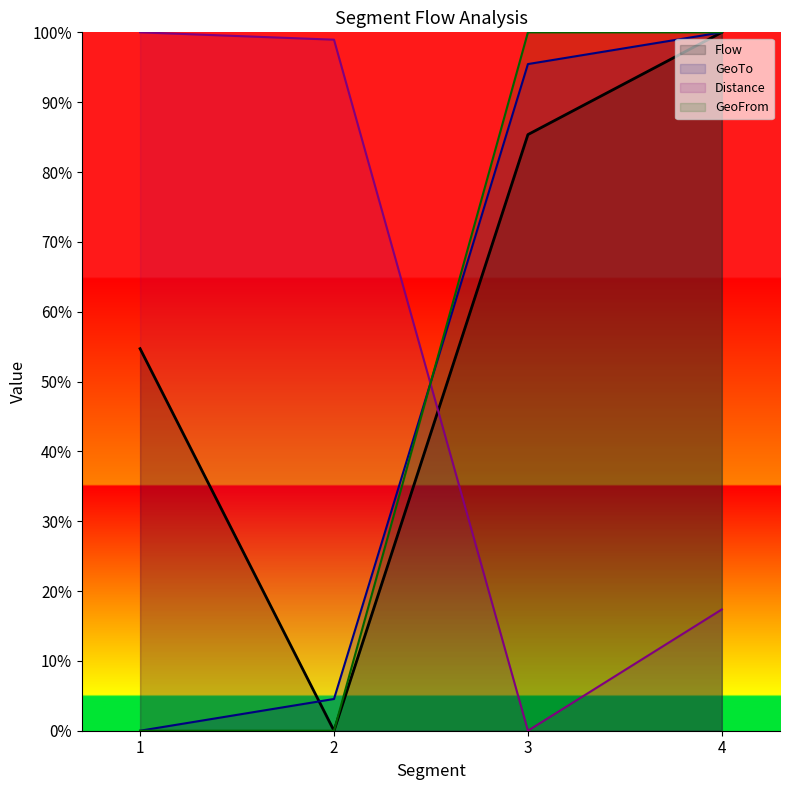

At which label is GeoFrom closest to 50?

1